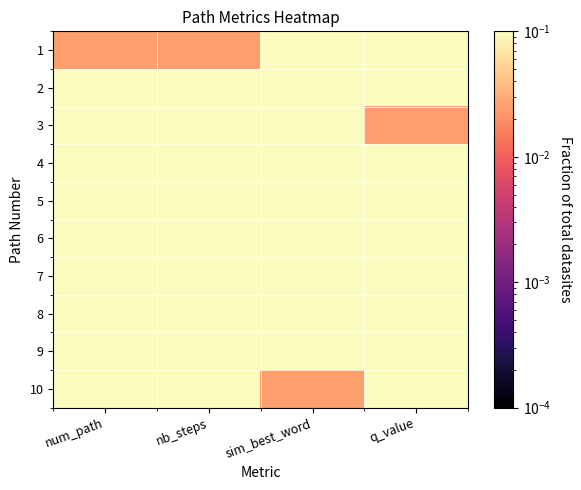

Reading left to right, what are all the values shown in this chart?

1: num_path=0.0	nb_steps=0.0	sim_best_word=0.7	q_value=1.0
2: num_path=0.4	nb_steps=1.0	sim_best_word=0.9	q_value=0.5
3: num_path=0.5	nb_steps=1.0	sim_best_word=1.0	q_value=0.0
4: num_path=0.6	nb_steps=1.0	sim_best_word=0.4	q_value=0.8
5: num_path=0.7	nb_steps=1.0	sim_best_word=0.5	q_value=0.9
6: num_path=0.8	nb_steps=1.0	sim_best_word=0.5	q_value=0.9
7: num_path=0.9	nb_steps=1.0	sim_best_word=0.8	q_value=0.4
8: num_path=0.9	nb_steps=1.0	sim_best_word=1.0	q_value=0.3
9: num_path=1.0	nb_steps=1.0	sim_best_word=0.9	q_value=0.7
10: num_path=1.0	nb_steps=1.0	sim_best_word=0.0	q_value=0.8